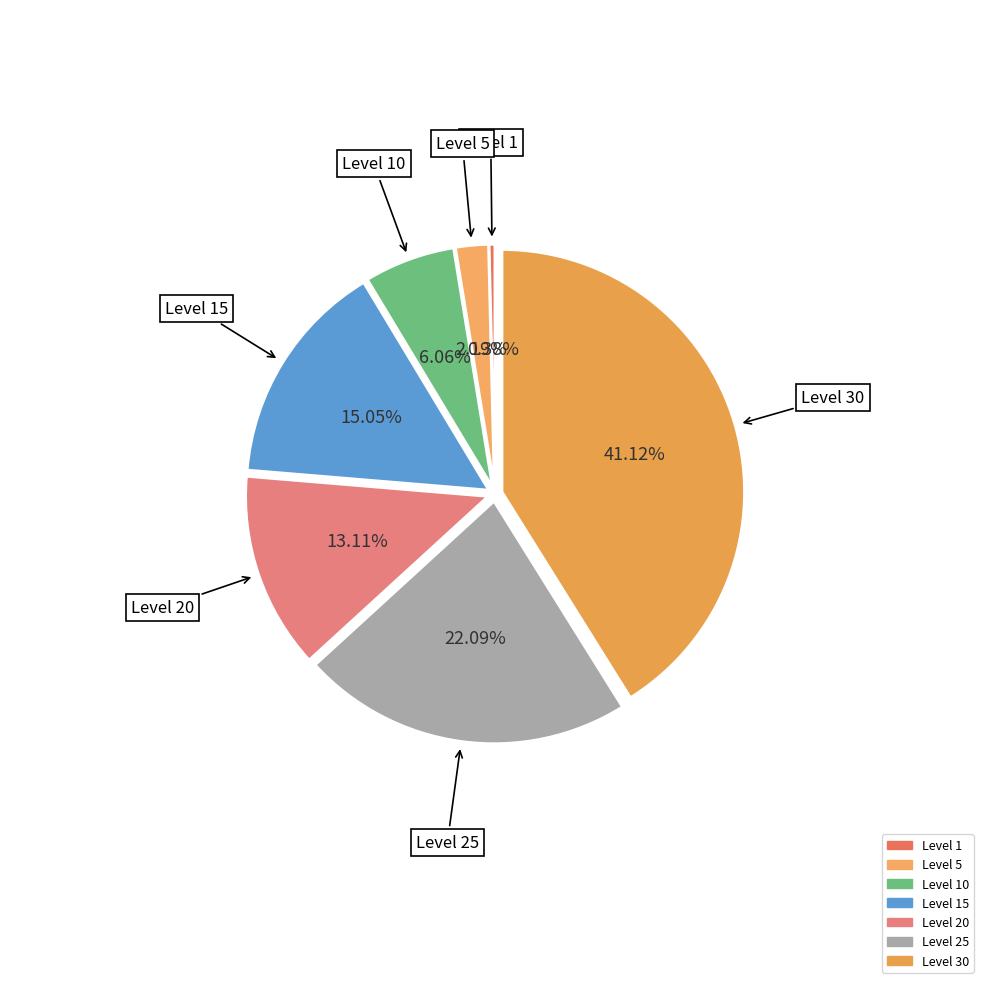

What is the smallest slice in the pie chart?

Level 1